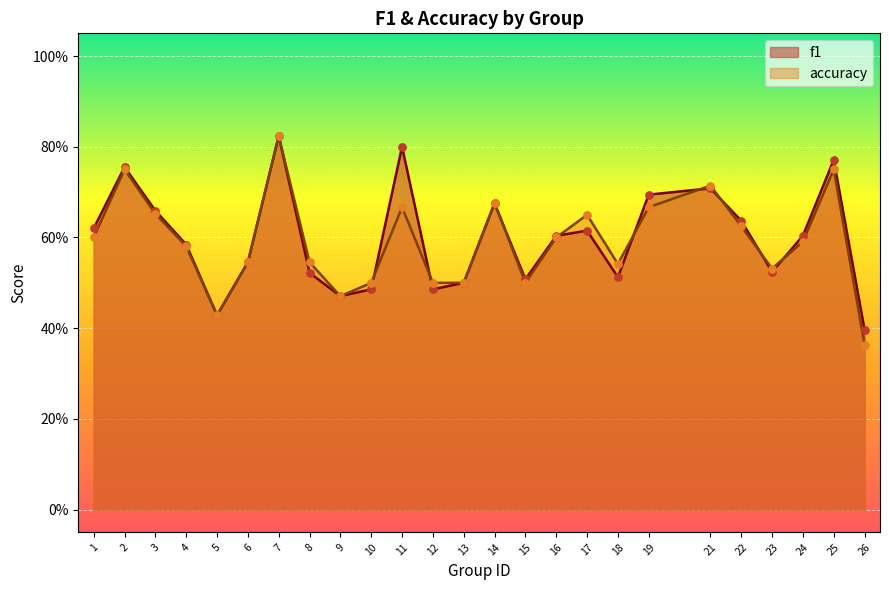

Which series has the largest total across all categories?

f1